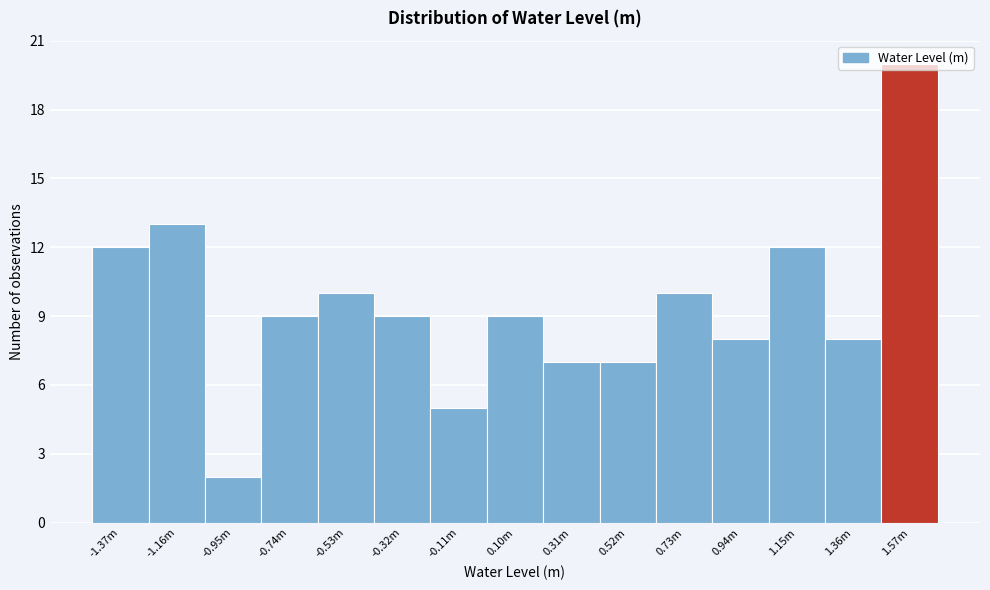

The chart shows a value of 9 at -0.74m. True or false?

True